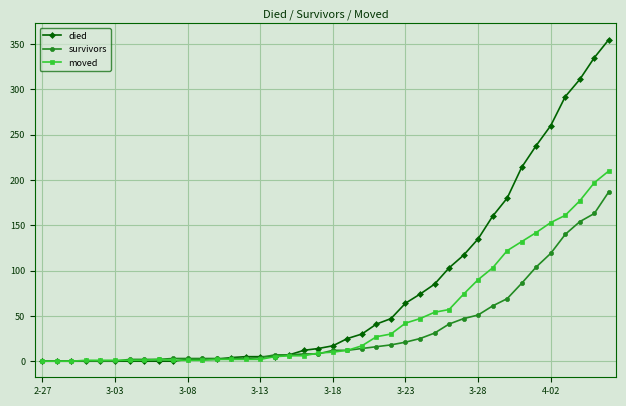

True or false: moved has more than 0 interior local peaks.

True